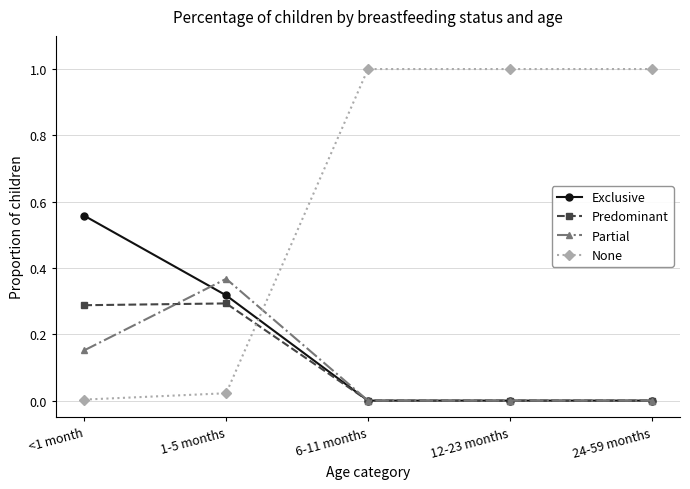

What is the maximum value shown in the chart?

1.0